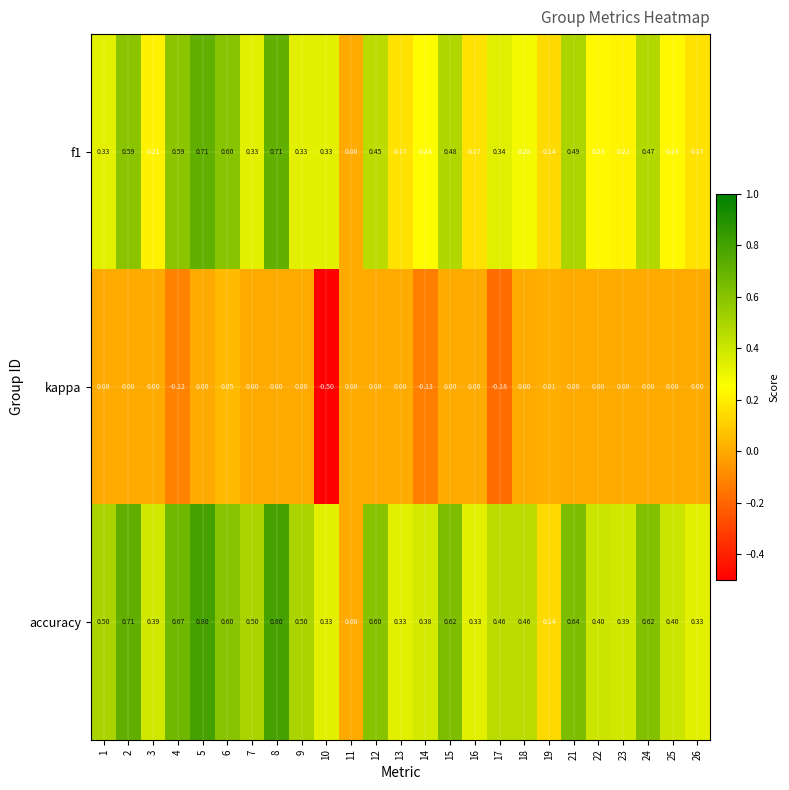

Which series has the widest spread of values?

accuracy